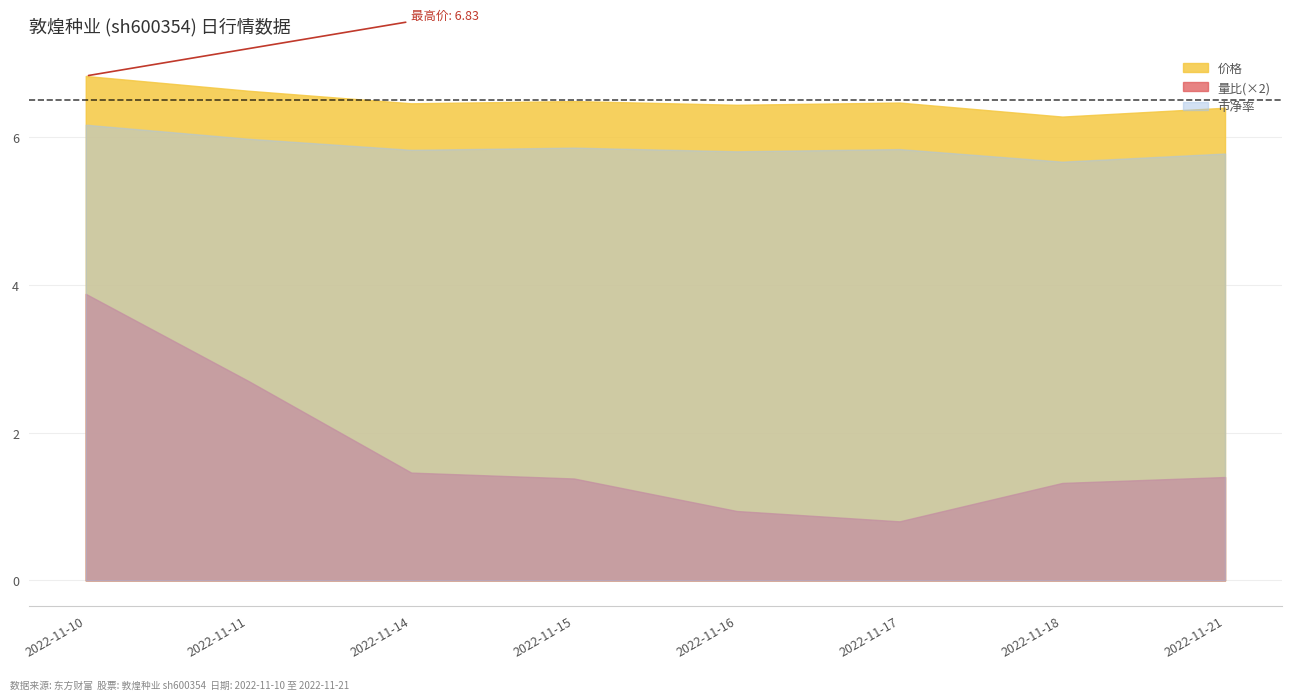

True or false: 市净率 and 价格 intersect in this chart.

False